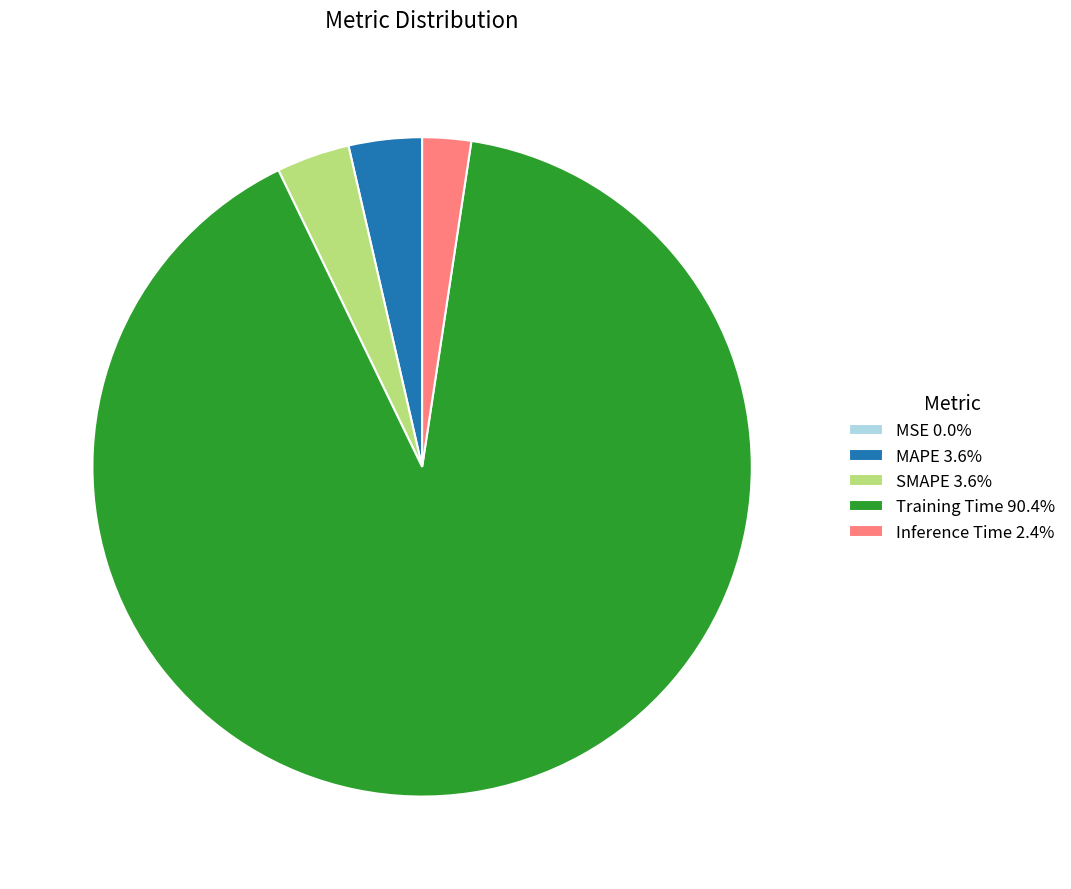

Does Inference Time 2.4% account for over 50% of the chart?

No